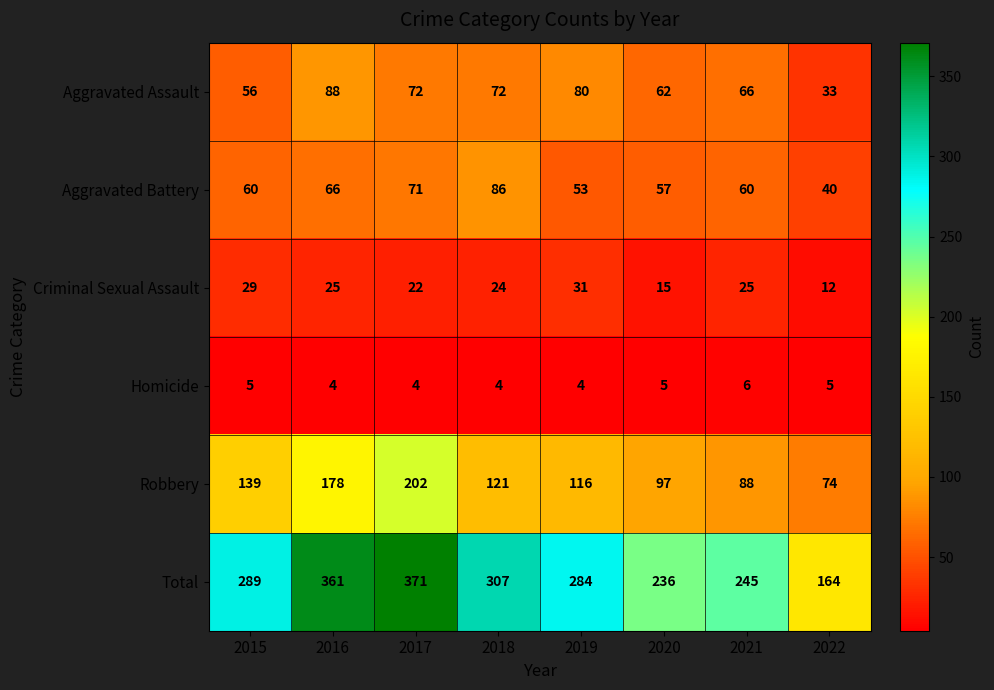

What is the total value across all series at 2018?

614